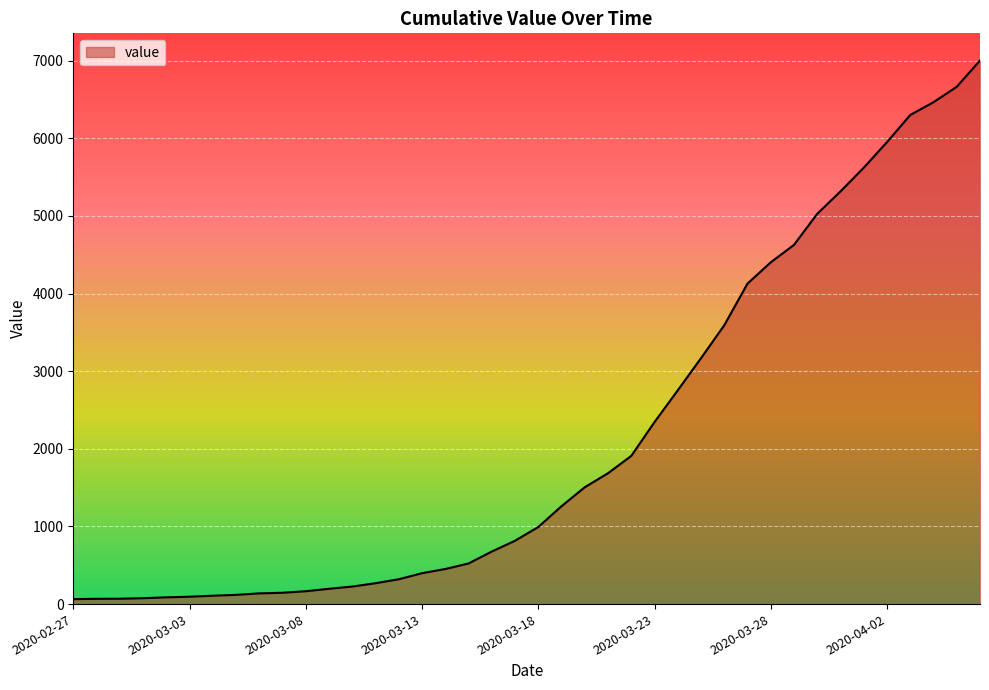

What is the greatest value displayed?

7003